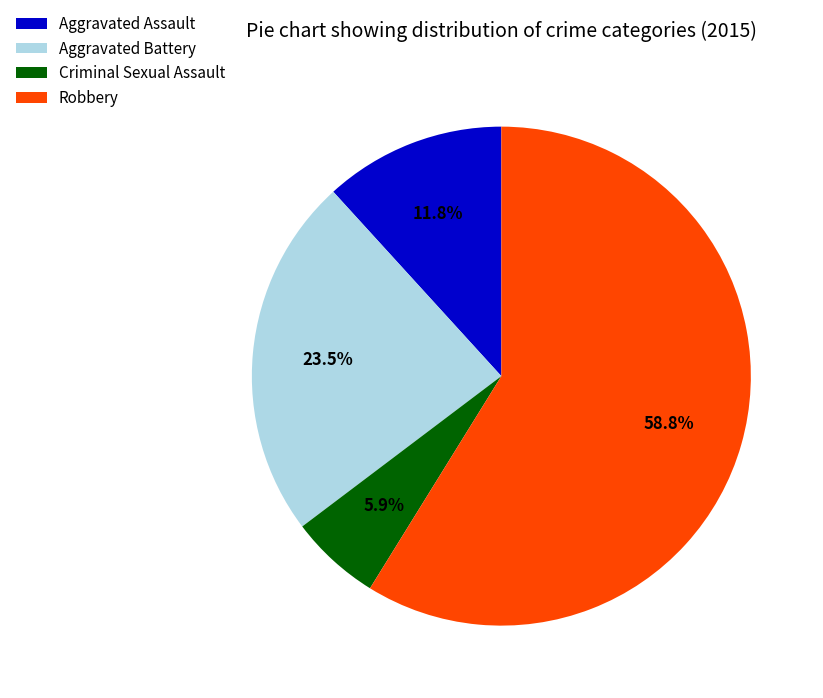

Approximately how many times larger is the value at Aggravated Assault compared to Robbery?

0.2